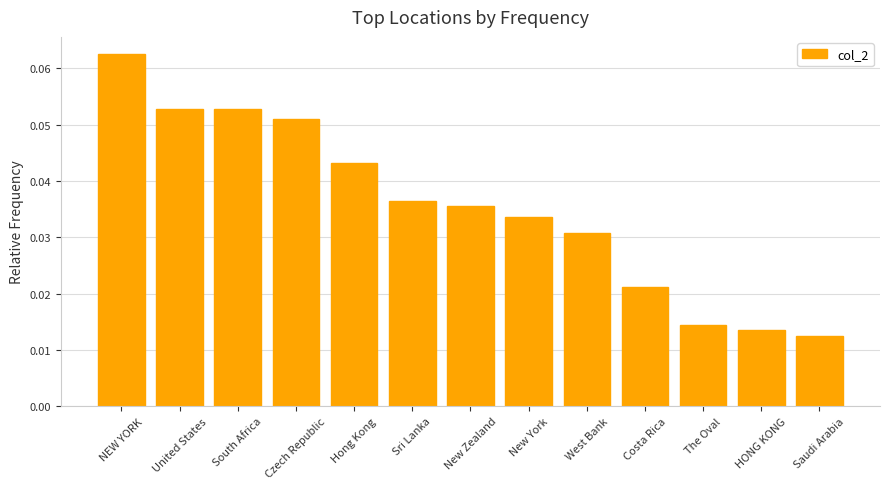

What is the sum of all values?

0.5